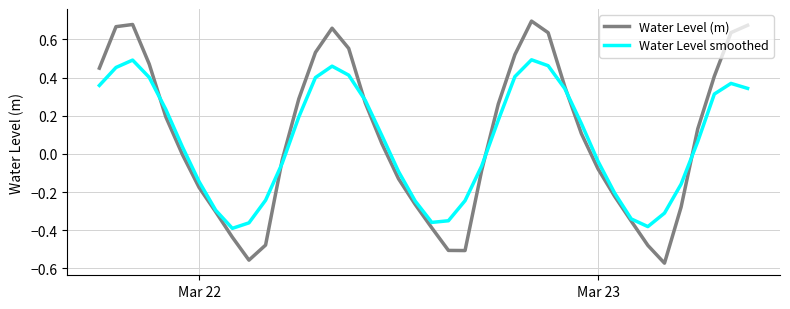

How many negative values does the Water Level smoothed series have?

18